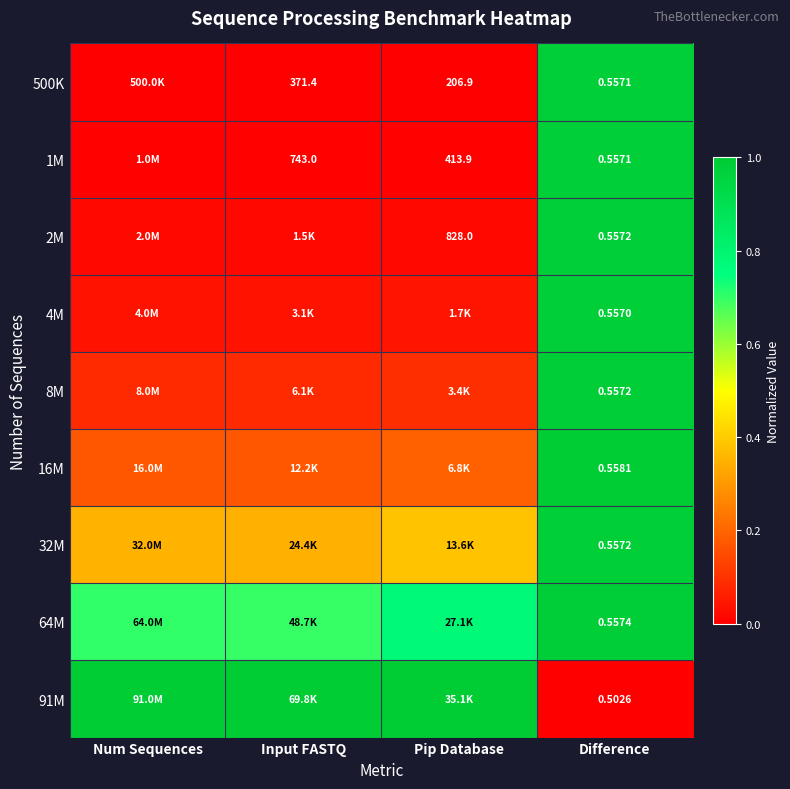

How many series are shown in this chart?

9